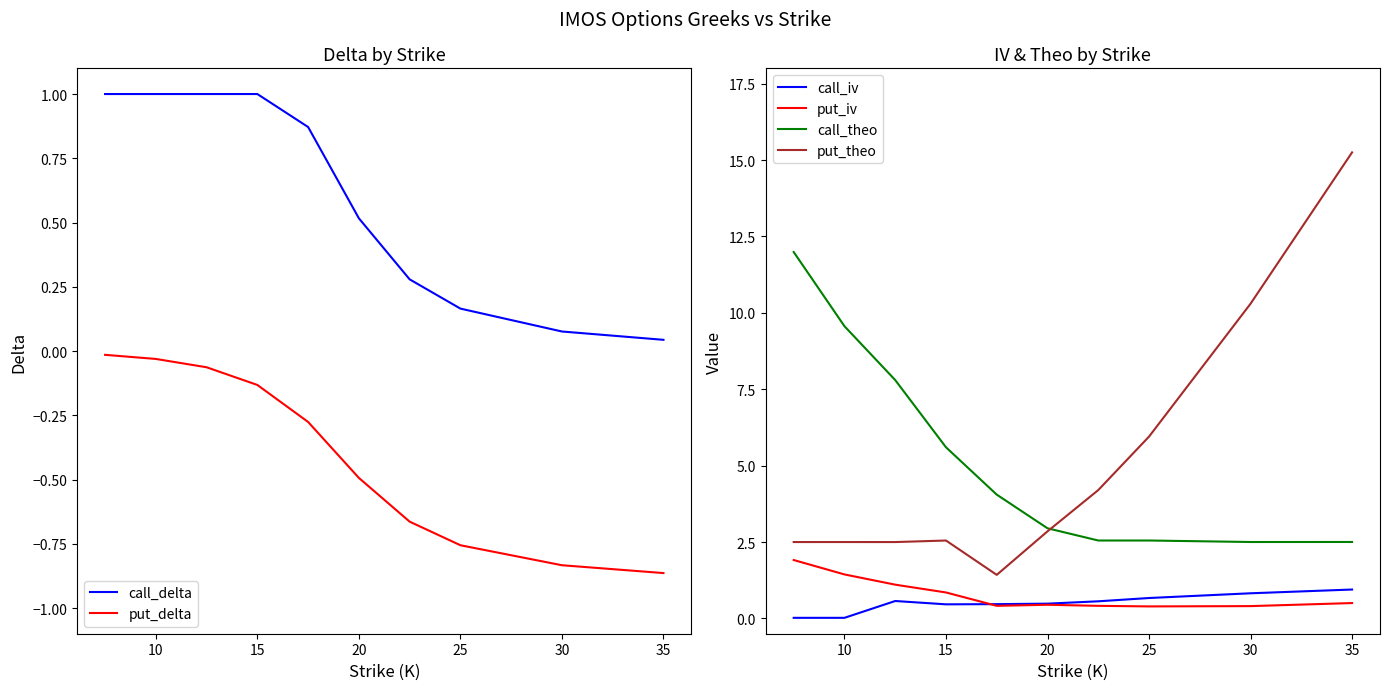

What is the difference between the maximum and minimum values in the put_delta series?

0.8